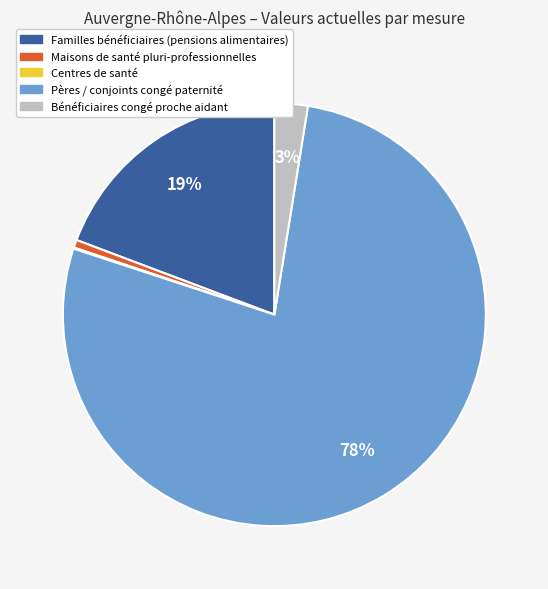

Between Familles bénéficiaires (pensions alimentaires) and Maisons de santé pluri-professionnelles, which is larger?

Familles bénéficiaires (pensions alimentaires)